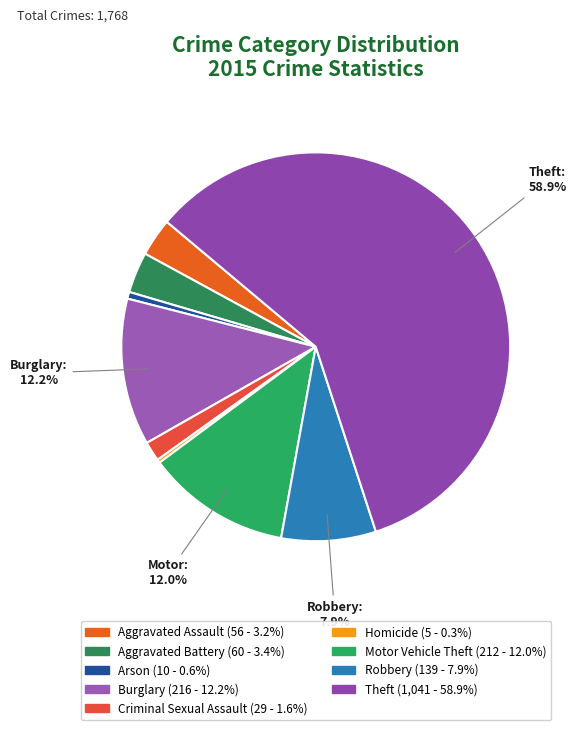

What portion of the pie excludes Criminal Sexual Assault?

98.4%